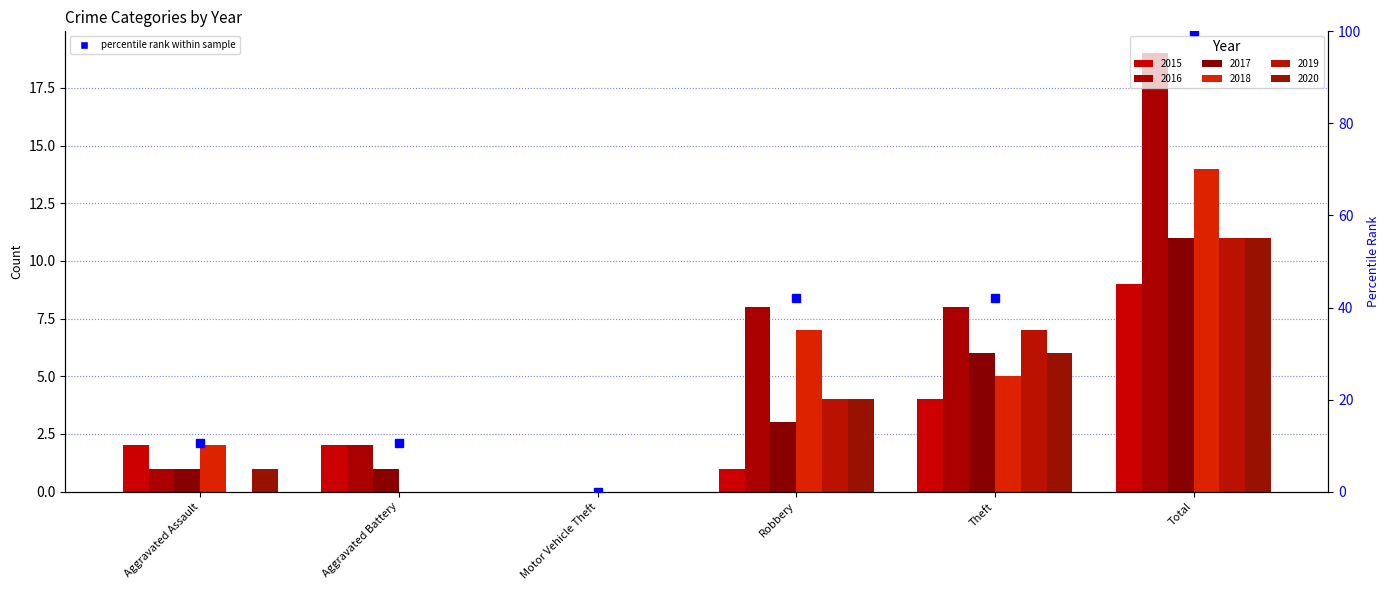

How many data points does each series have?

6